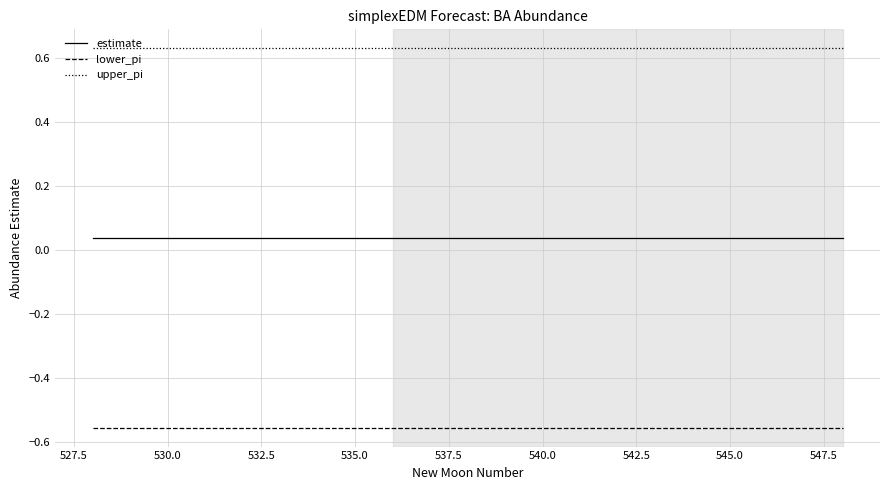

Which series has the largest total across all categories?

upper_pi